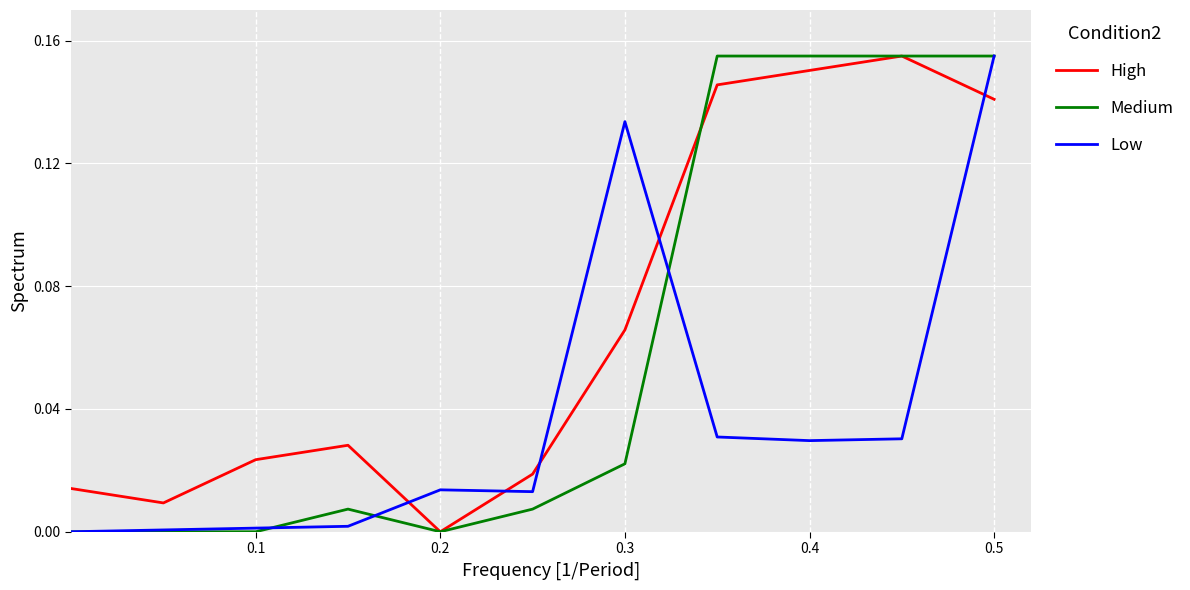

How many intersections are there between High and Low?

5